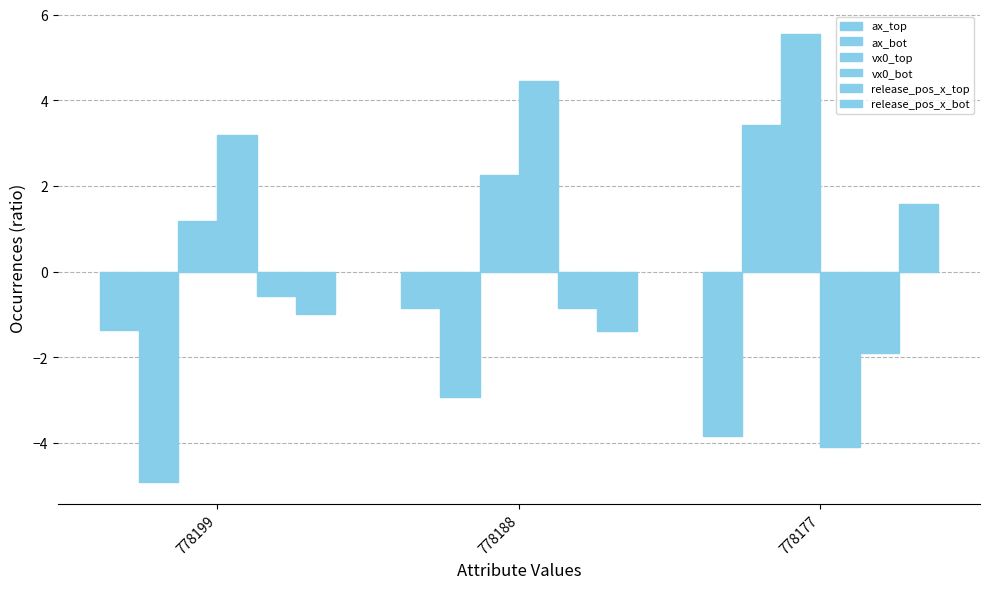

How many bars are there in each group?

6